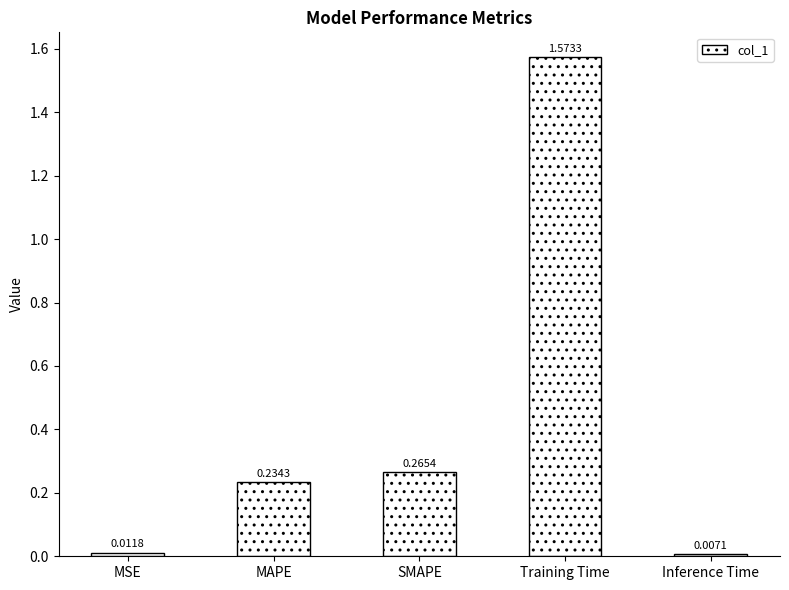

Between SMAPE and MSE, which is larger?

SMAPE